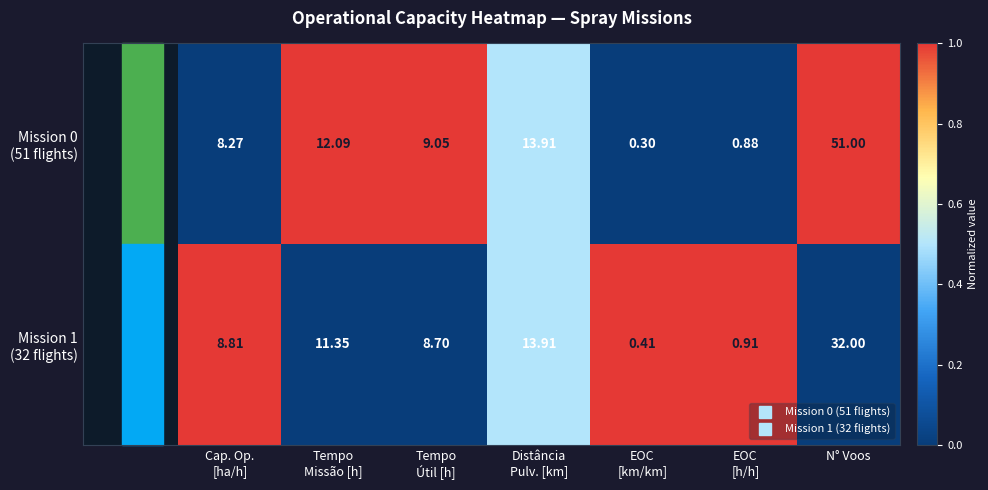

At which category is the sum across all series the highest?

N° Voos